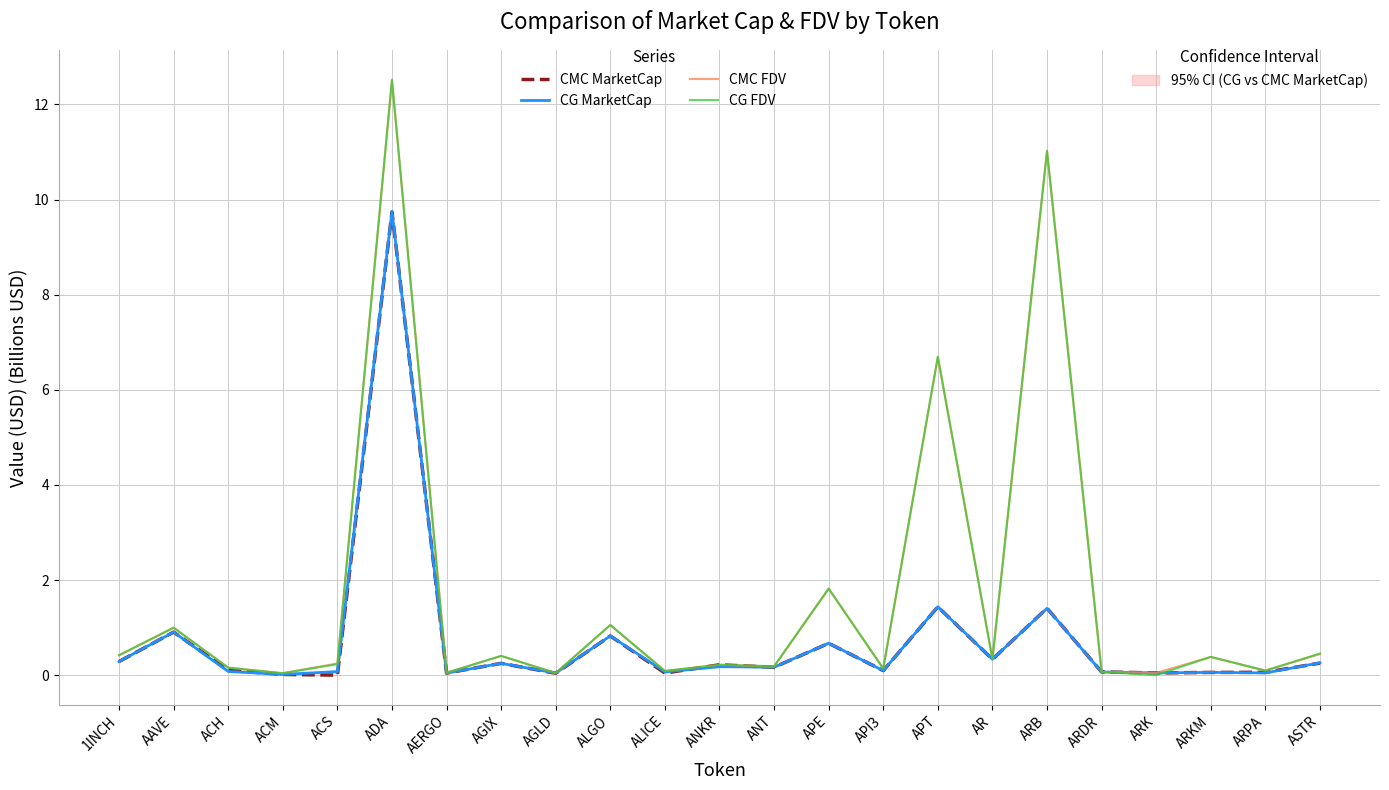

Is the value of CMC MarketCap at AR greater than the value of CG MarketCap at ALGO?

No